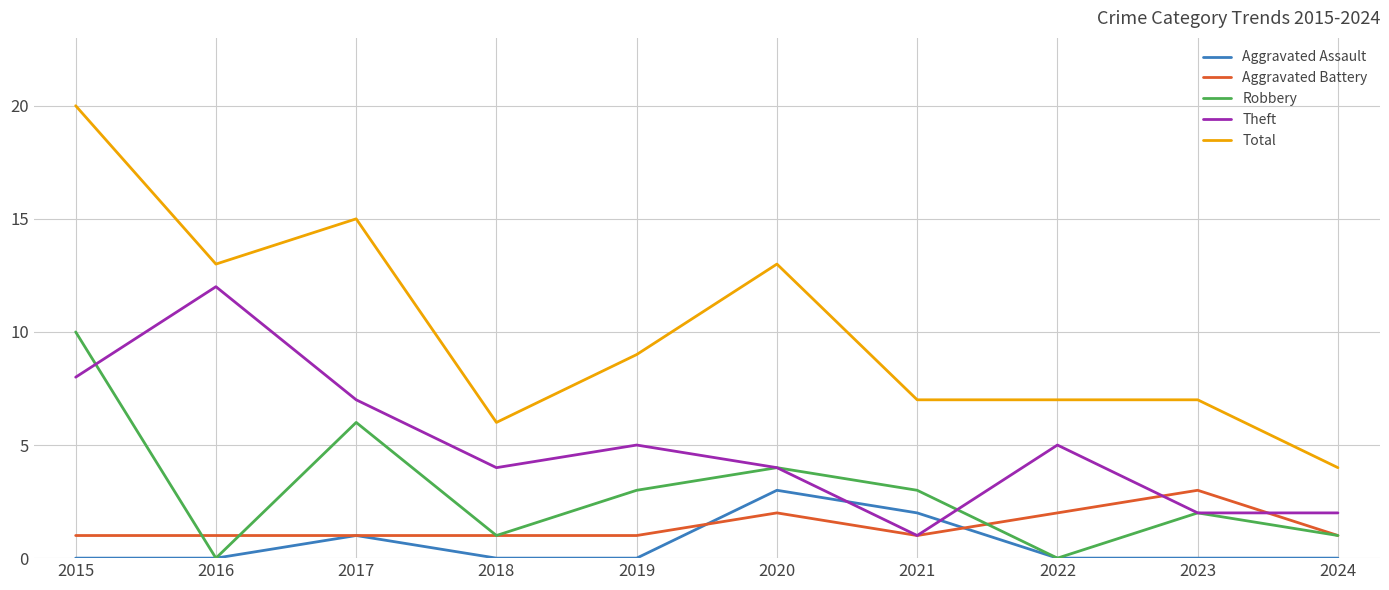

True or false: Total and Aggravated Battery cross at least once.

False